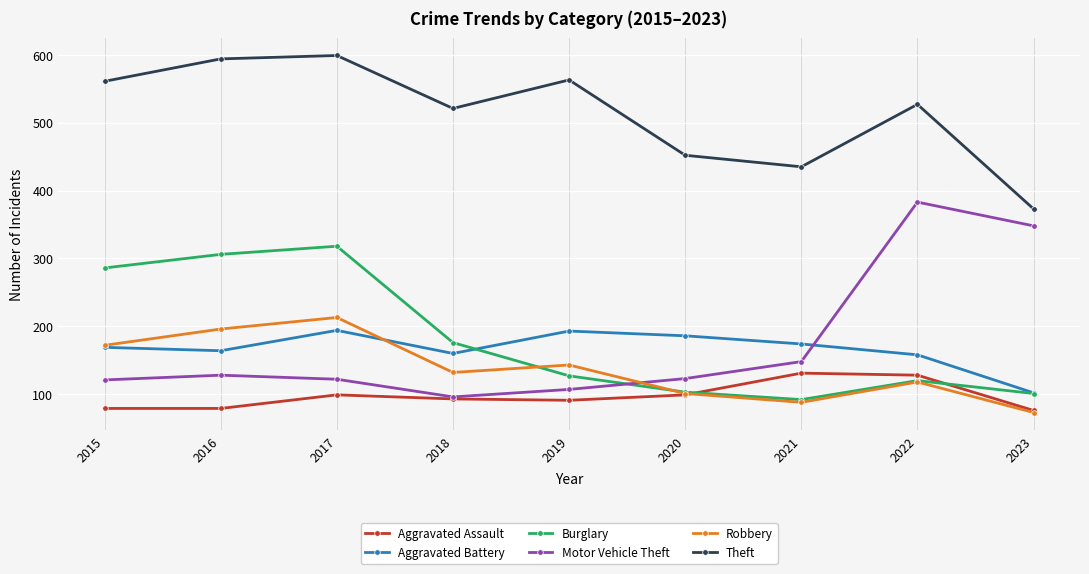

Which category has the highest value across all series?

2017